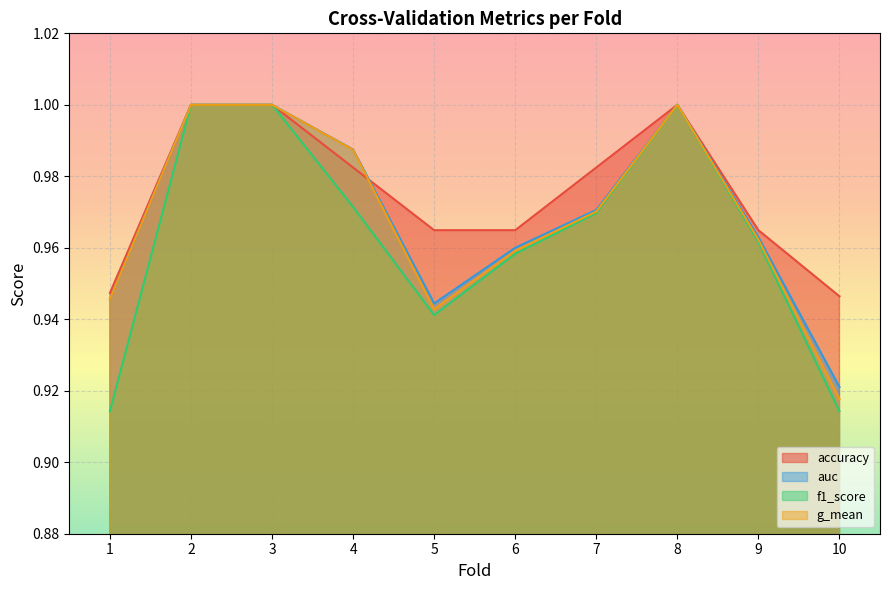

Reading left to right, what are all the values shown in this chart?

accuracy: 0.9	1.0	1.0	1.0	1.0	1.0	1.0	1.0	1.0	0.9
auc: 0.9	1.0	1.0	1.0	0.9	1.0	1.0	1.0	1.0	0.9
f1_score: 0.9	1.0	1.0	1.0	0.9	1.0	1.0	1.0	1.0	0.9
g_mean: 0.9	1.0	1.0	1.0	0.9	1.0	1.0	1.0	1.0	0.9